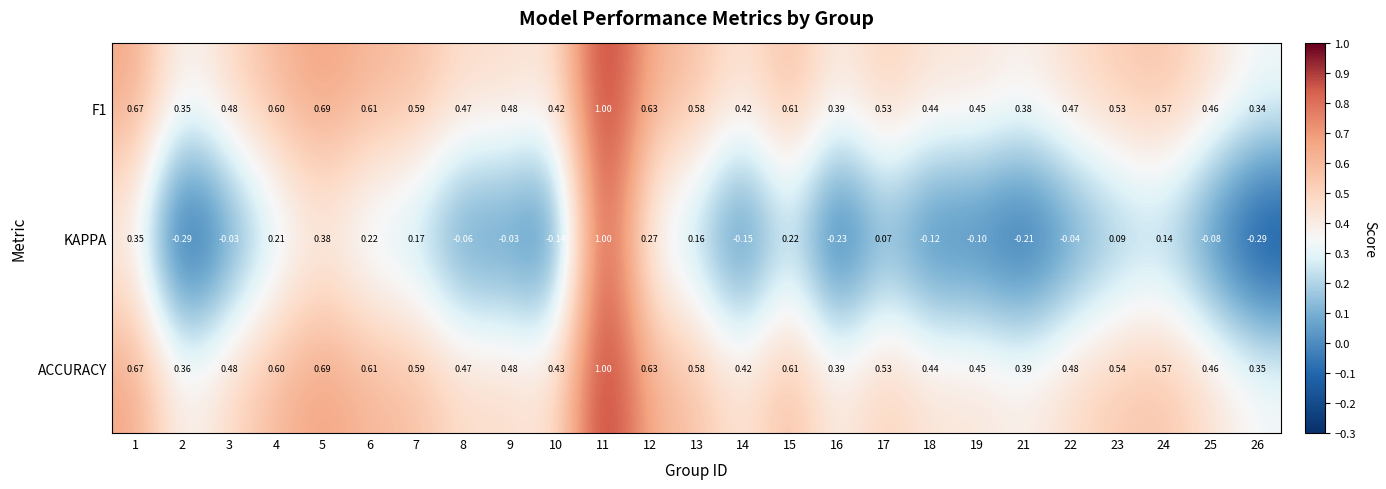

Which series has the largest range (max minus min)?

KAPPA